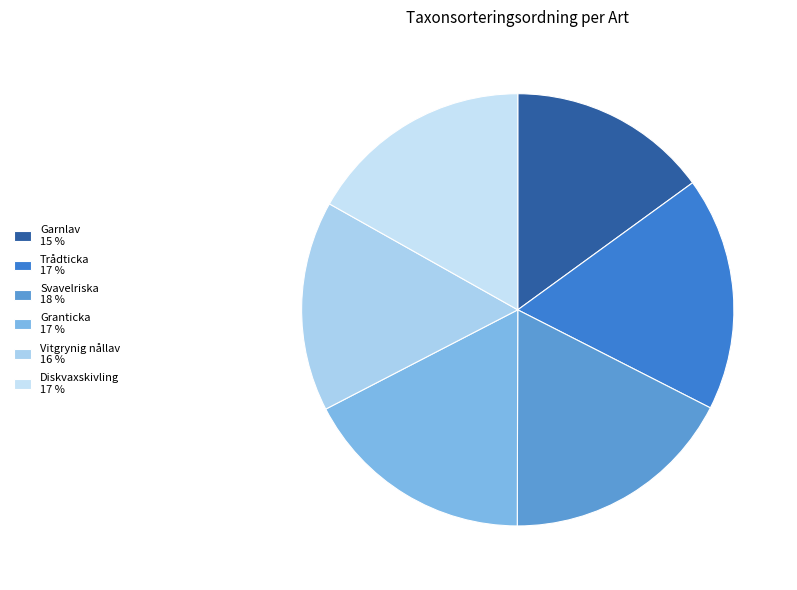

How many segments does this pie chart have?

6